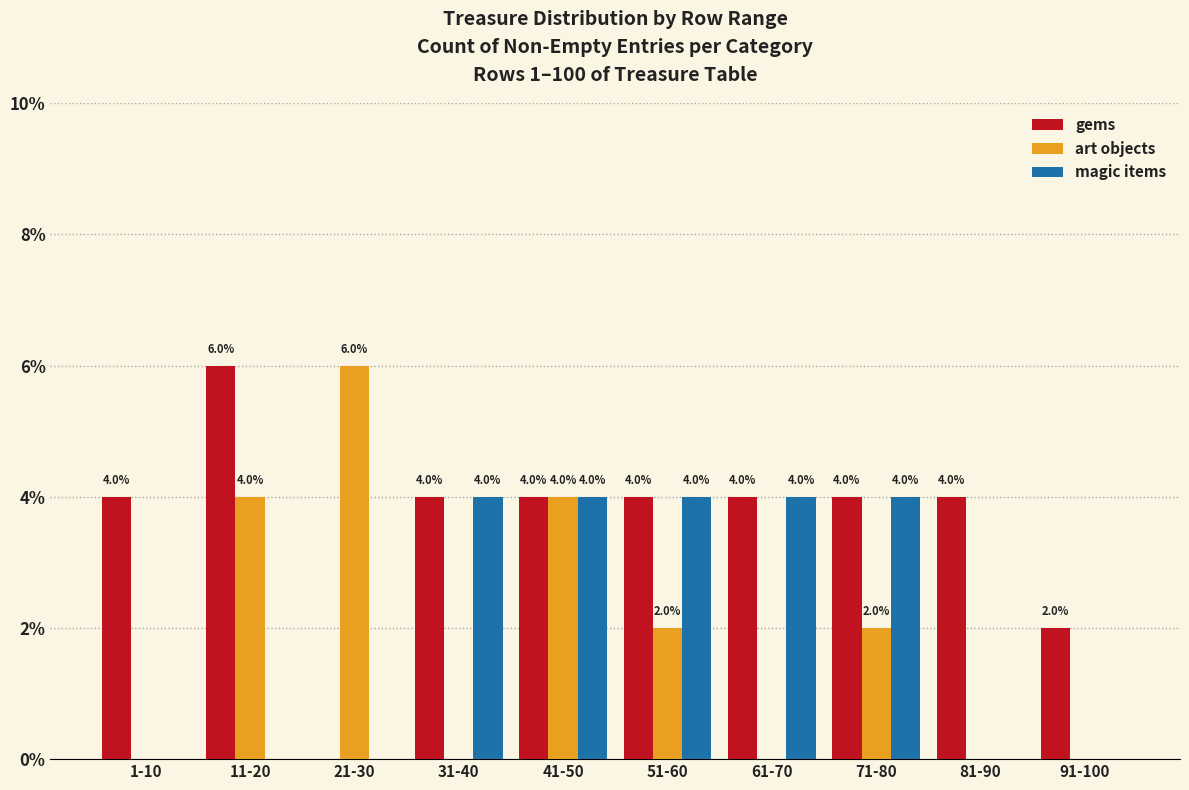

Reading left to right, extract all data points from this chart.

gems: 1-10=4	11-20=6	21-30=0	31-40=4	41-50=4	51-60=4	61-70=4	71-80=4	81-90=4	91-100=2
art objects: 1-10=0	11-20=4	21-30=6	31-40=0	41-50=4	51-60=2	61-70=0	71-80=2	81-90=0	91-100=0
magic items: 1-10=0	11-20=0	21-30=0	31-40=4	41-50=4	51-60=4	61-70=4	71-80=4	81-90=0	91-100=0